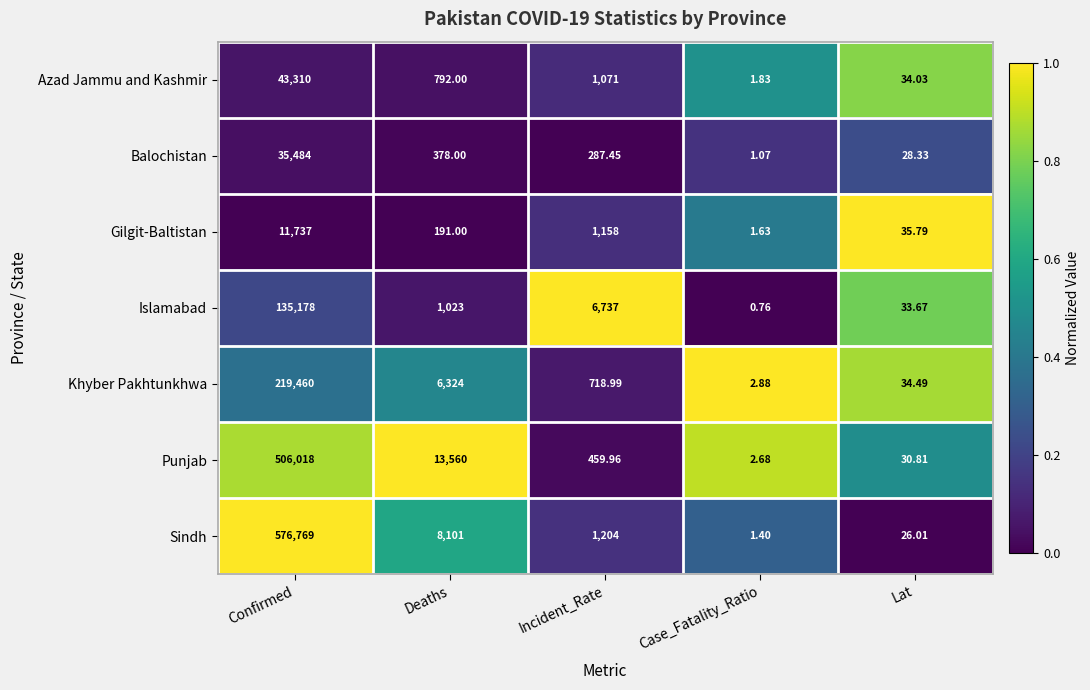

At how many categories does at least one series exceed 0?

5